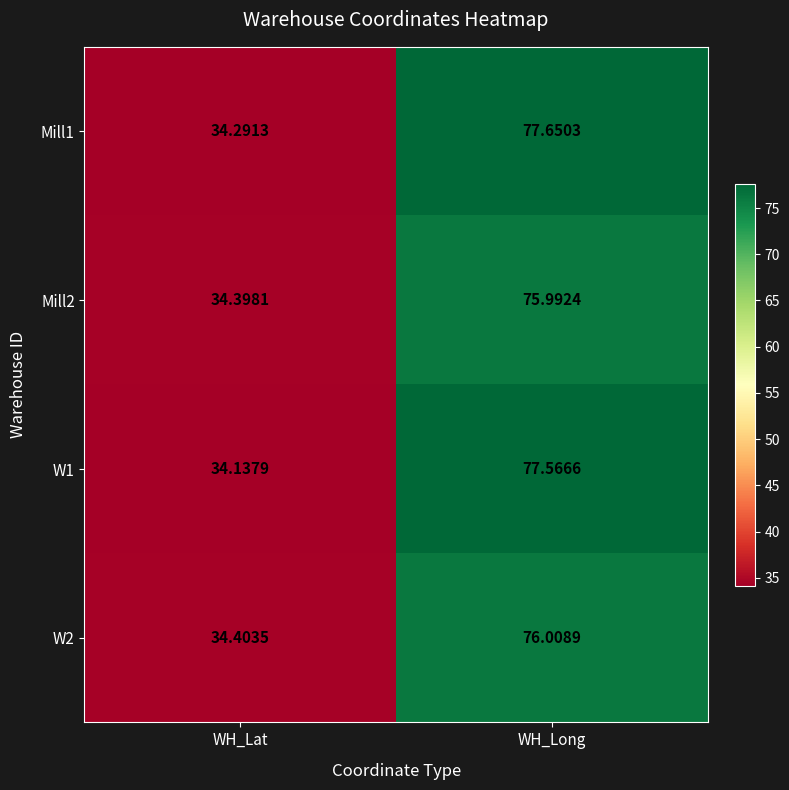

Which series has the largest total across all categories?

Mill1